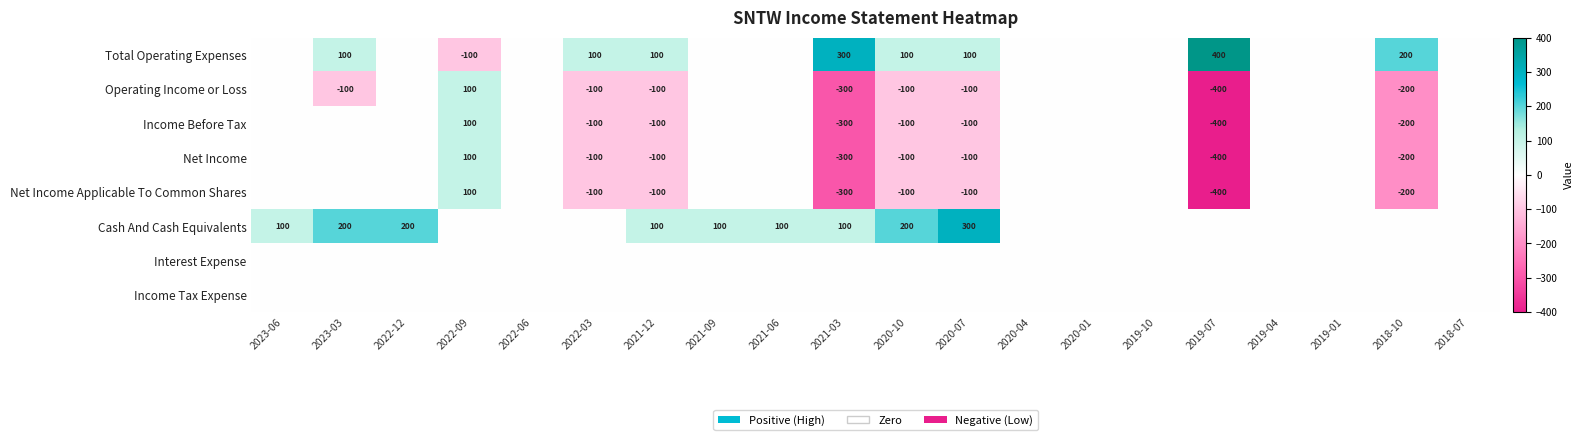

What is the difference between the Net Income values at 2022-09 and 2019-07?

500